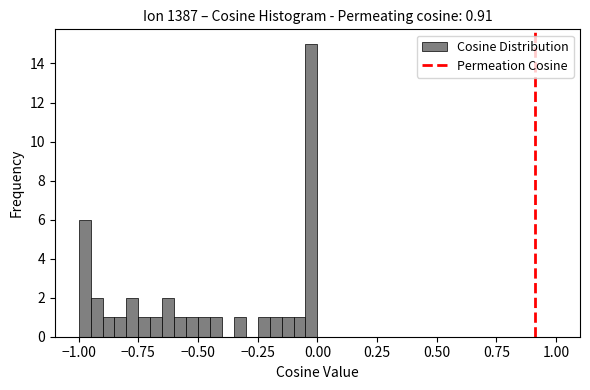

Around what value on the x-axis is the tallest bar? Give the approximate position of its centre, as read against the axis.

0.00